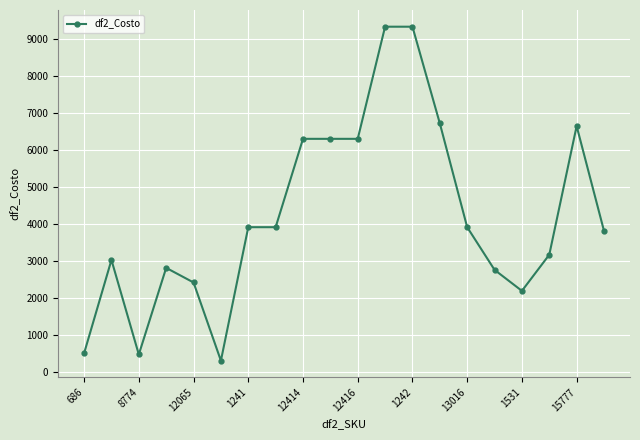

What is the value of the 20th point from the left?

3804